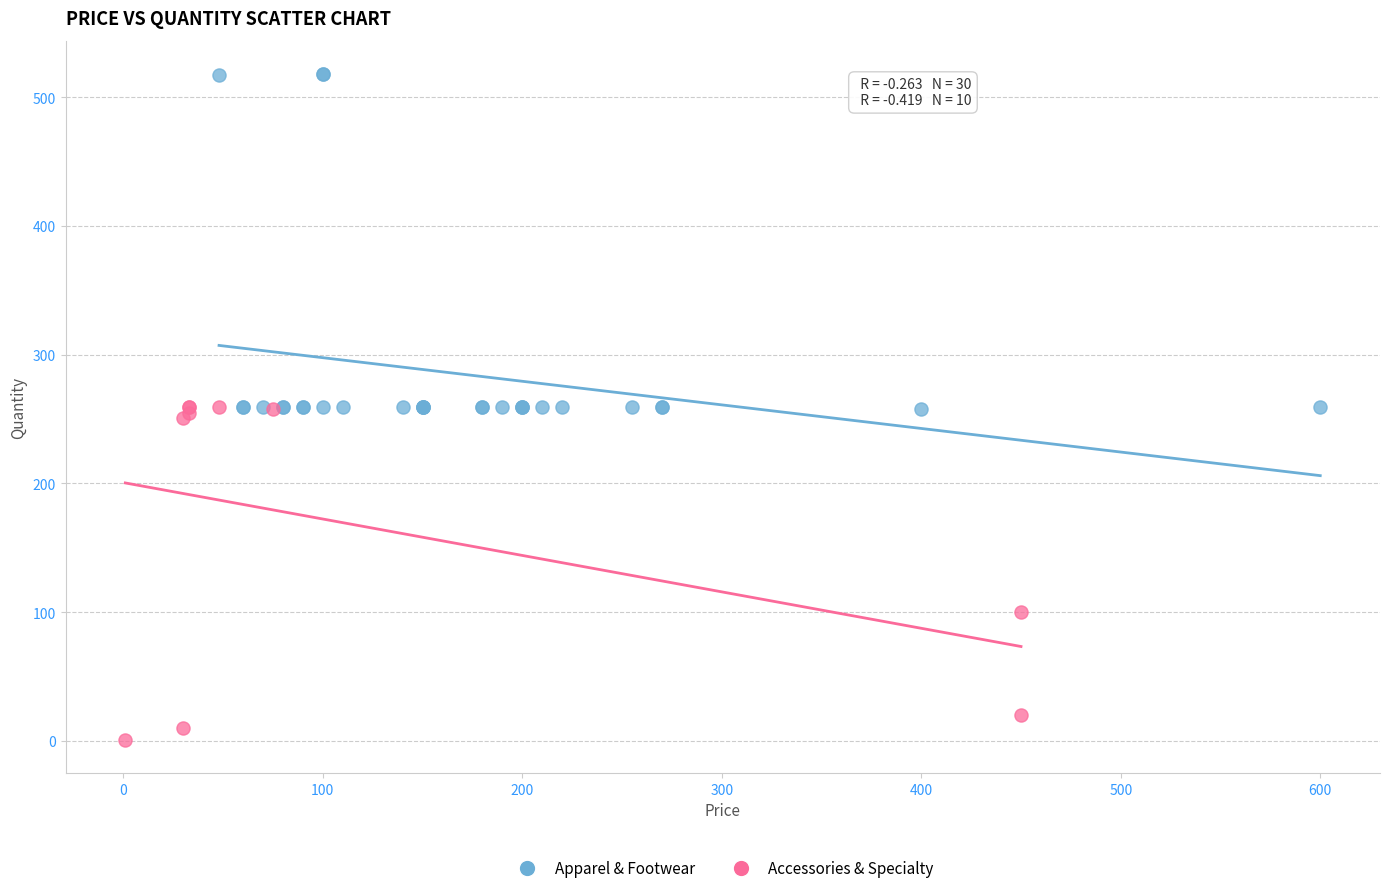

Which series contains the highest Y value?

Apparel & Footwear